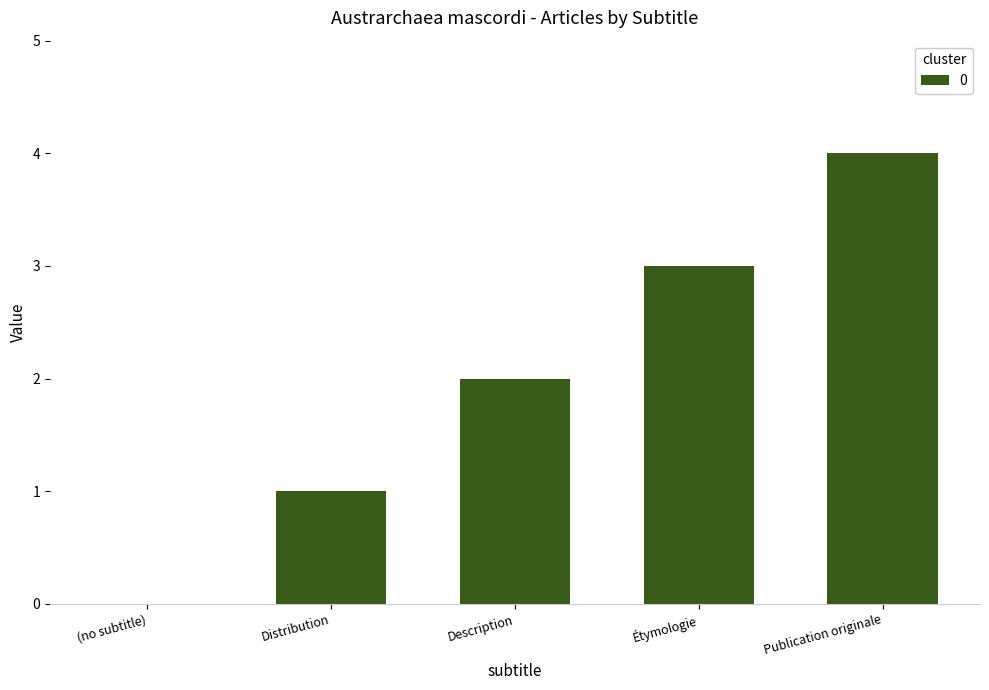

What is the greatest value displayed?

4